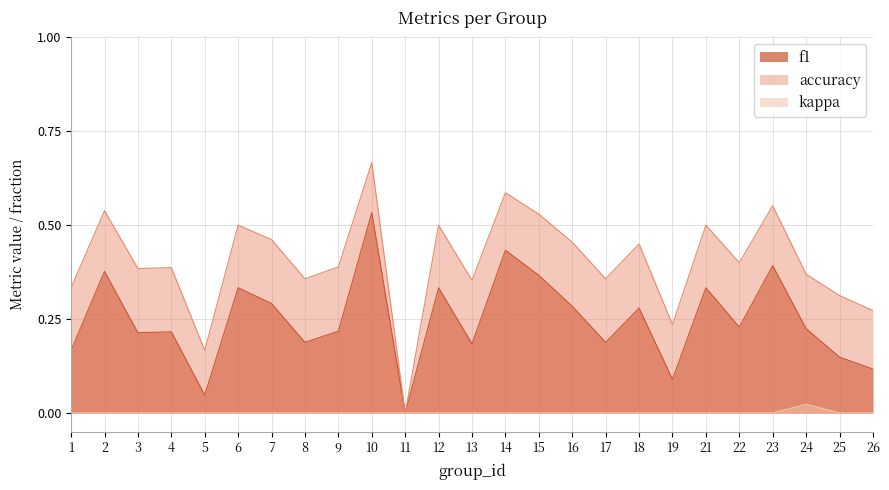

Reading right to left, what are all the values shown in this chart?

f1: 0.1	0.1	0.2	0.4	0.2	0.3	0.1	0.3	0.2	0.3	0.4	0.4	0.2	0.3	0.0	0.5	0.2	0.2	0.3	0.3	0.0	0.2	0.2	0.4	0.2
accuracy: 0.3	0.3	0.4	0.6	0.4	0.5	0.2	0.5	0.4	0.5	0.5	0.6	0.4	0.5	0.0	0.7	0.4	0.4	0.5	0.5	0.2	0.4	0.4	0.5	0.3
kappa: 0.0	0.0	0.0	0.0	0.0	0.0	0.0	0.0	0.0	0.0	0.0	0.0	0.0	0.0	0.0	0.0	0.0	0.0	0.0	0.0	0.0	0.0	0.0	0.0	0.0